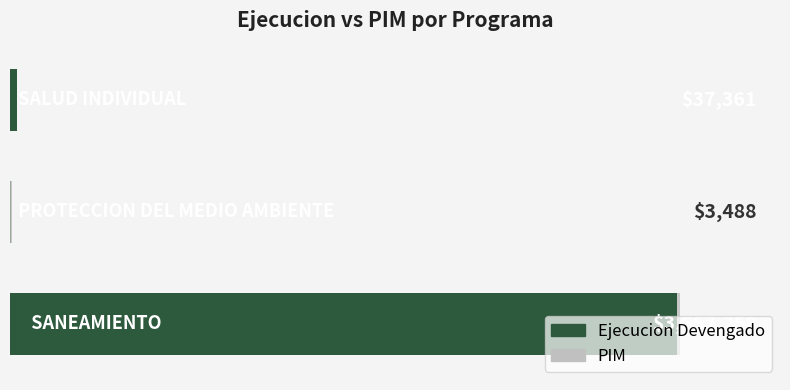

Rank the series at 0.0 from highest to lowest value.

PIM, Ejecucion Devengado